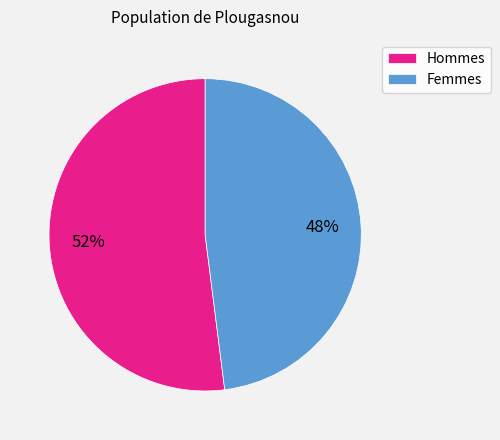

The Femmes slice represents 48% of the pie. True or false?

True